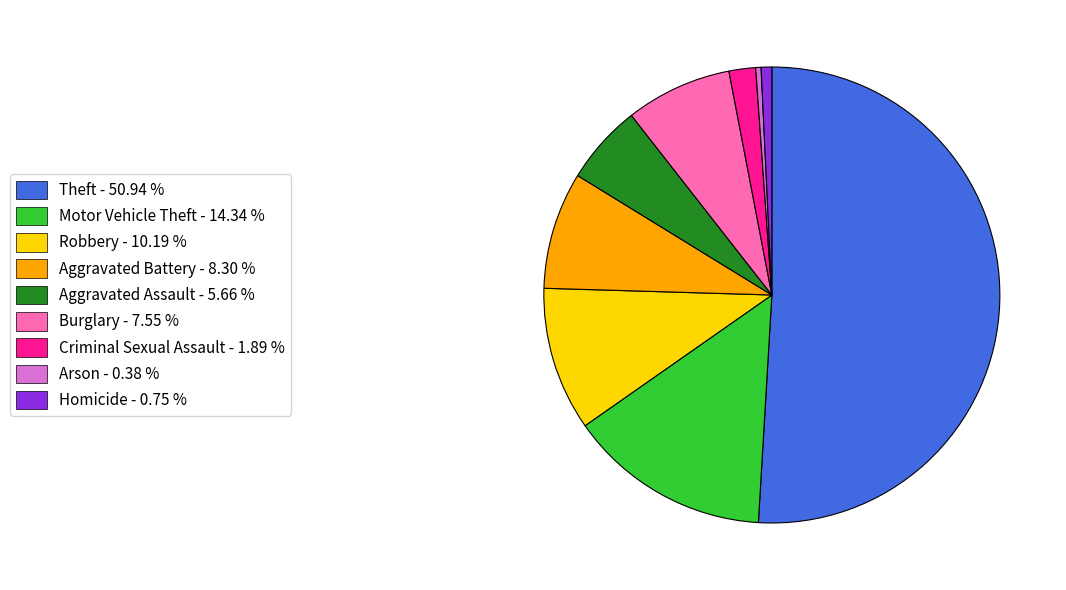

How many slices are in this pie chart?

9